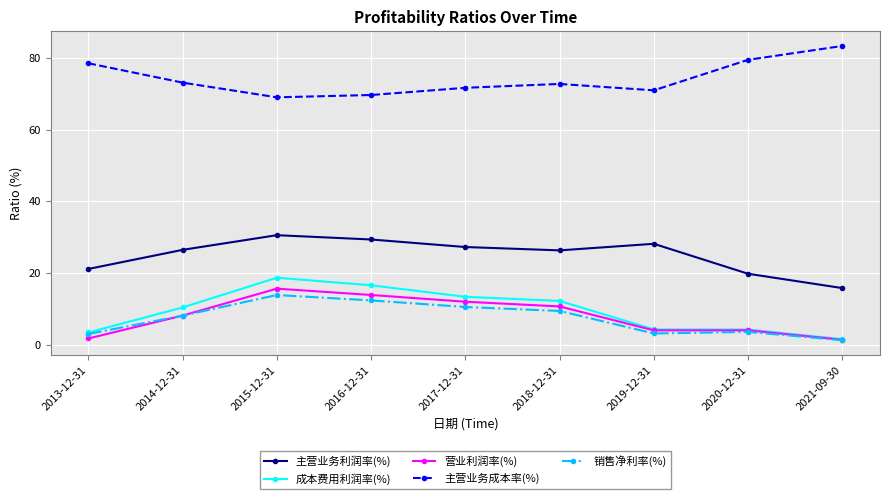

Is this an area chart (filled region under the line)?

No